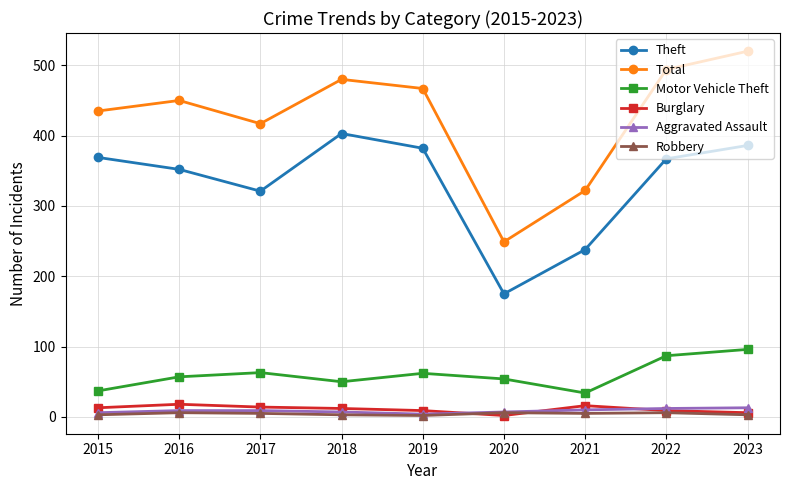

What is the value of the Total point at the 1st from the left?

435